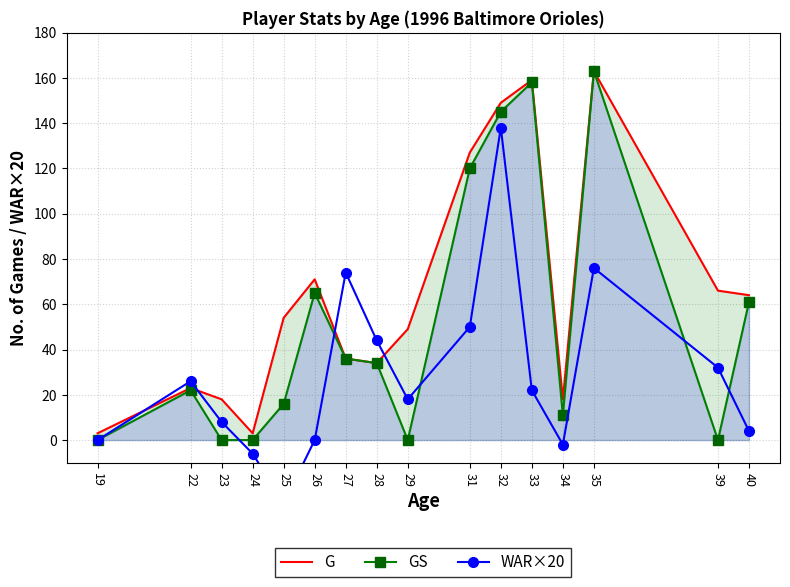

At which label does WAR×20 reach its peak?

32